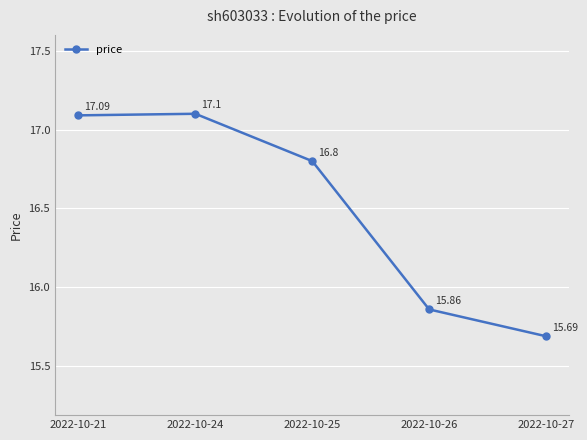

Is this an area chart (filled region under the line)?

No